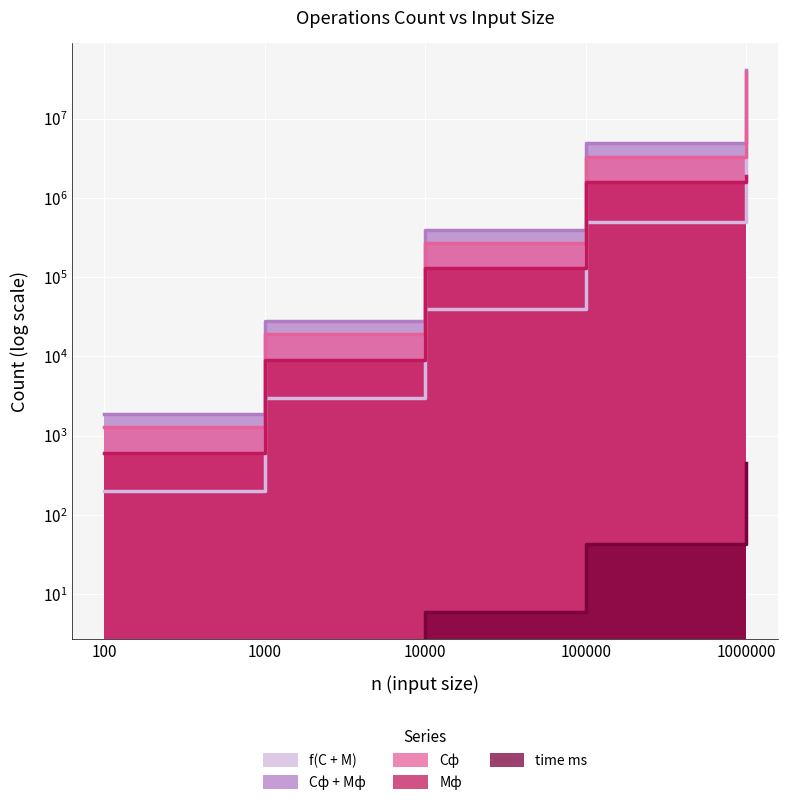

What value does the Сф + Мф series have at 10000, to the nearest 100?

396200